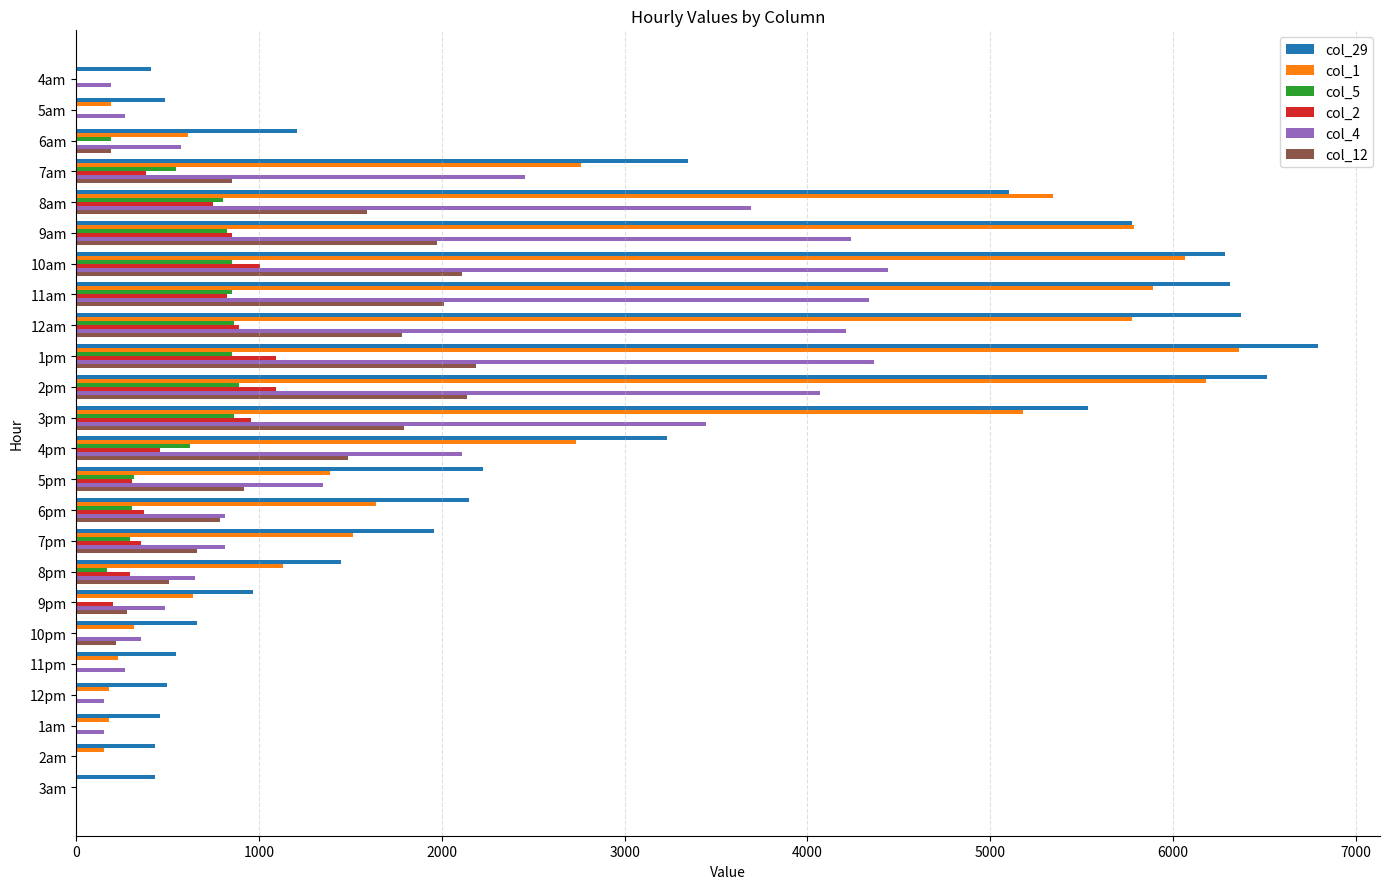

Which series has the largest total across all categories?

col_29